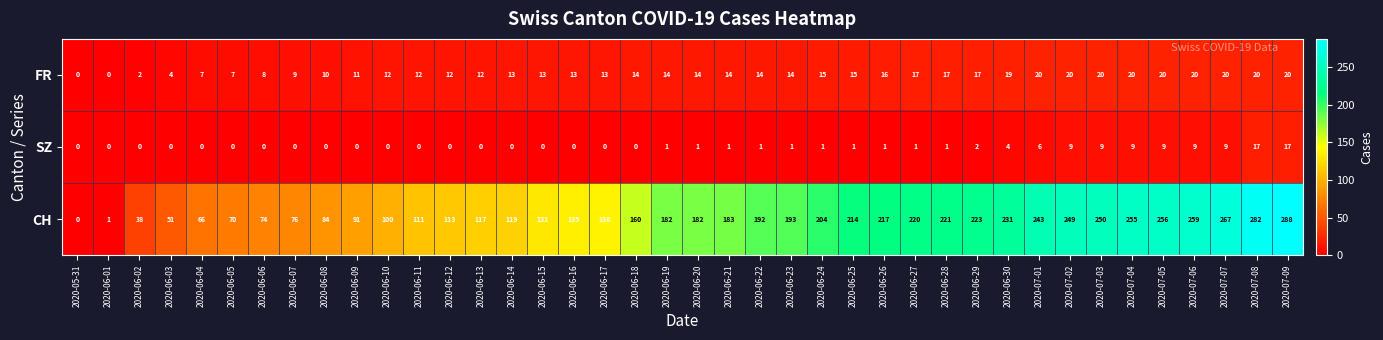

What is the total value across all series at 2020-06-17?

151